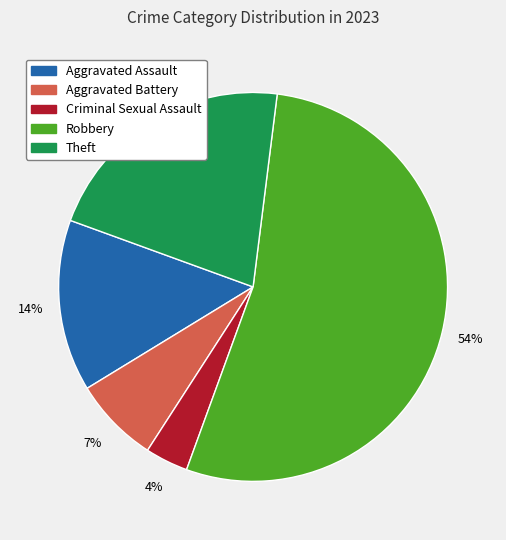

Do Aggravated Assault and Criminal Sexual Assault together represent more than half of the pie?

No